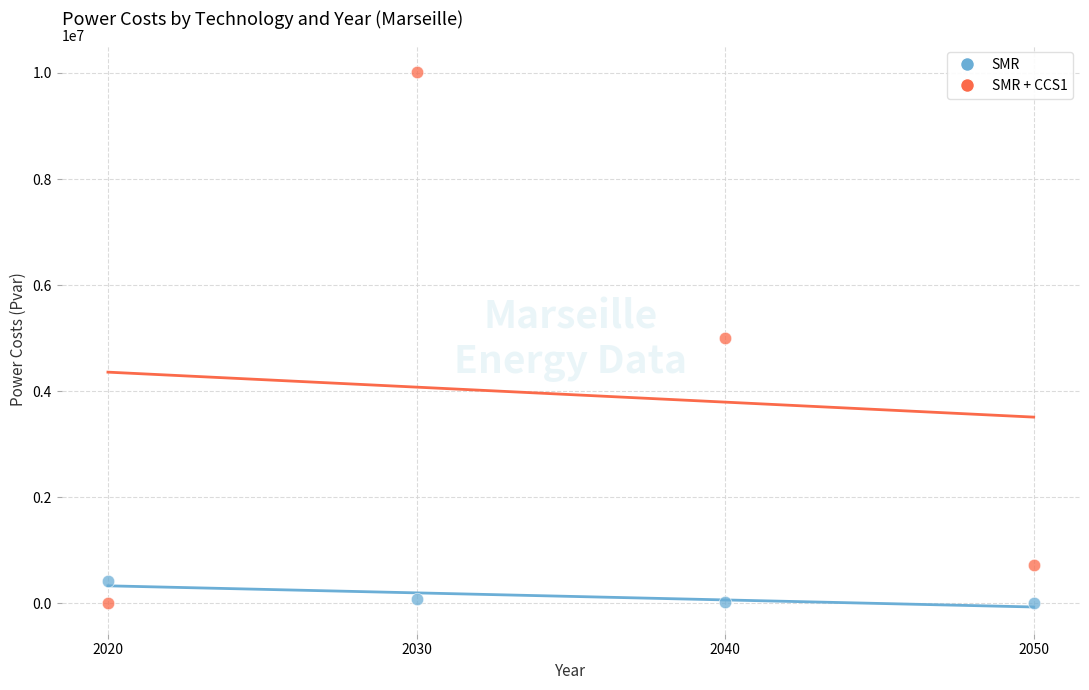

Across all data points, what is the average X value?

2035.0